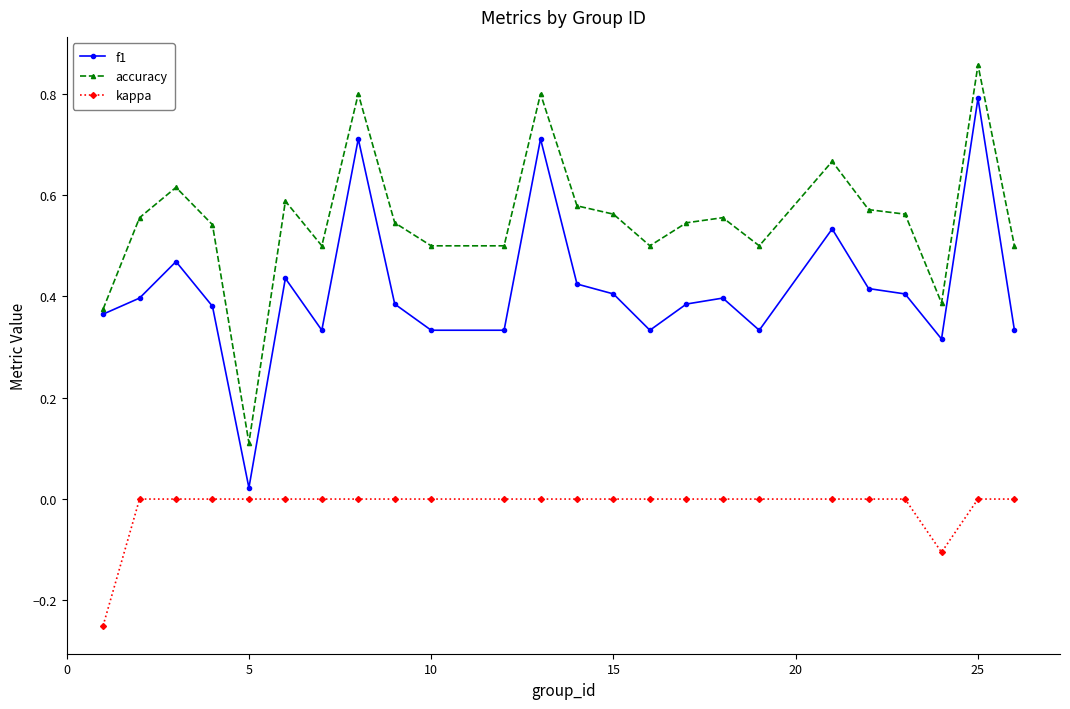

True or false: f1 has more than 1 interior local peaks.

True